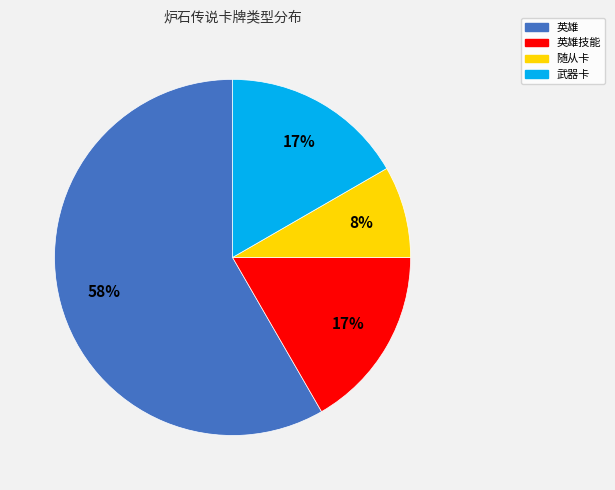

Is the sum of 英雄 and 英雄技能 greater than half?

Yes